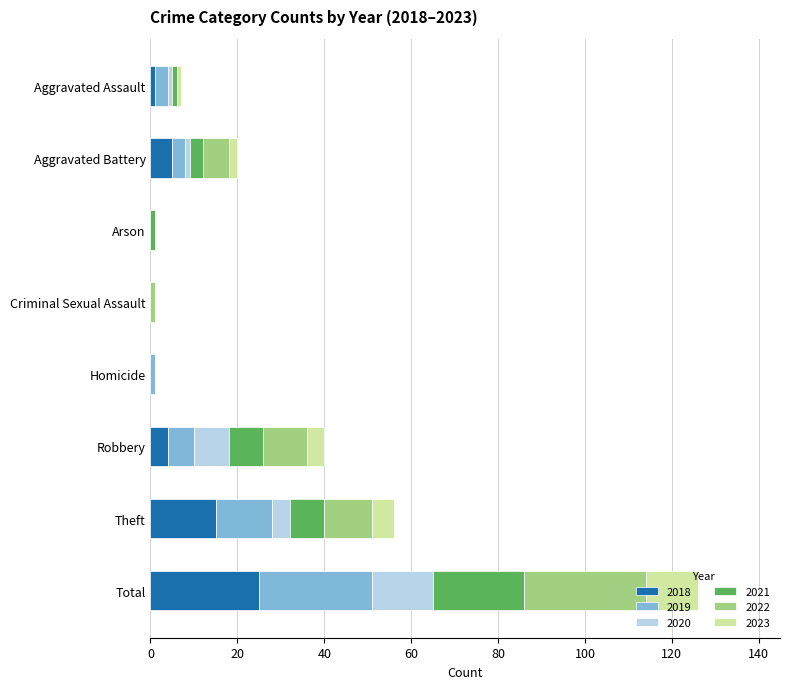

At which category is the sum across all series the highest?

Total